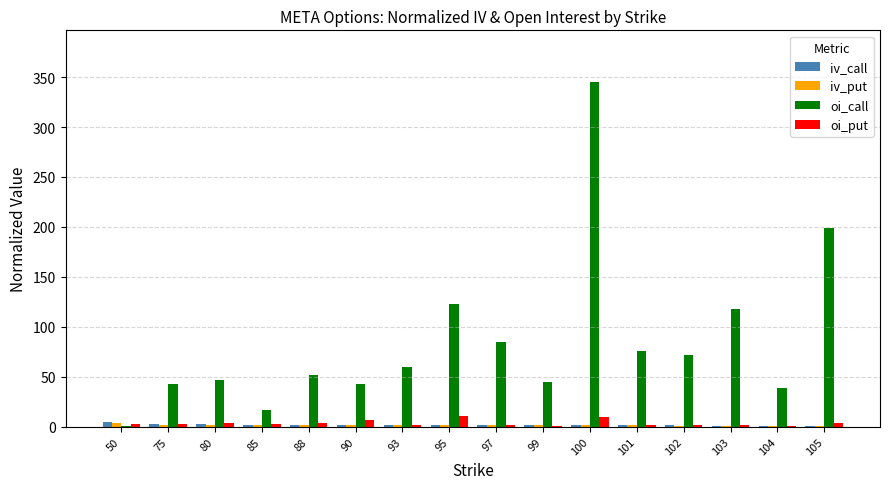

What is the sum of all oi_put values?

55.1